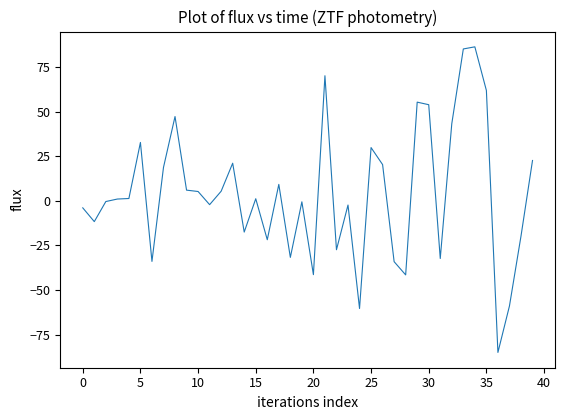

What is the difference between the maximum and minimum values?

171.3